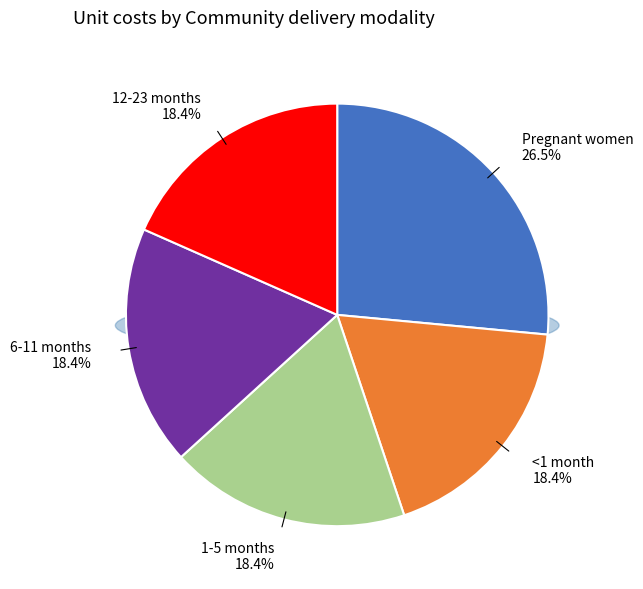

Rank the categories by value from lowest to highest.

<1 month, 1-5 months, 6-11 months, 12-23 months, Pregnant women